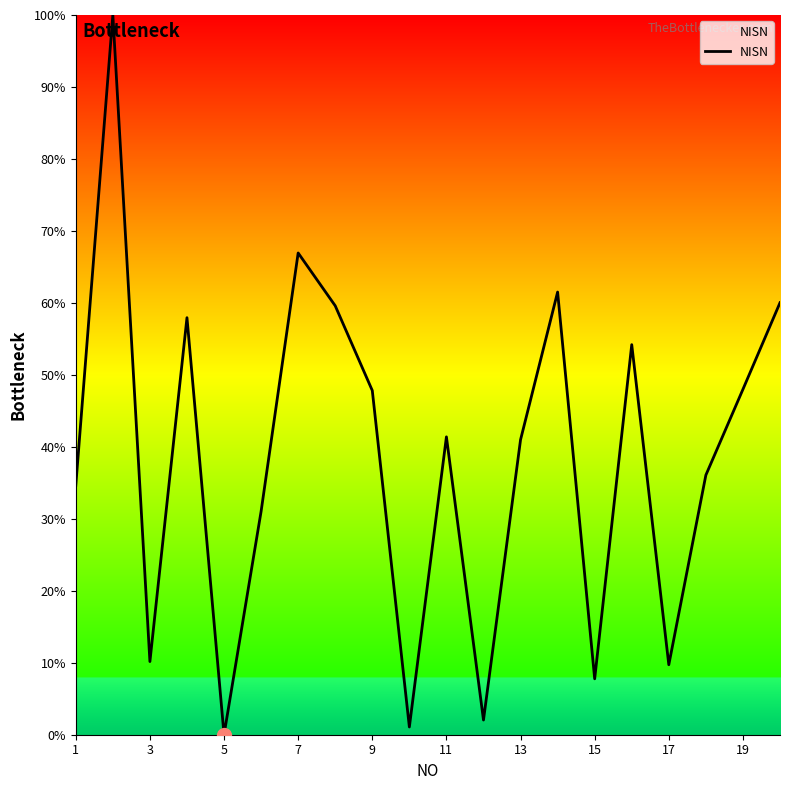

What is the difference between the maximum and minimum values?

100.0